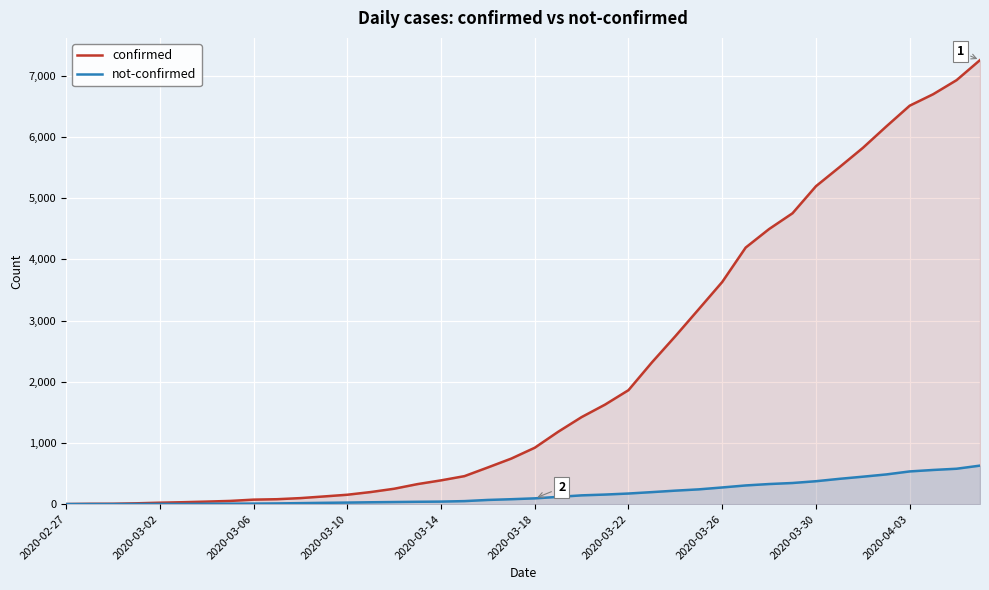

Which has a higher value, 37 or 10?

37